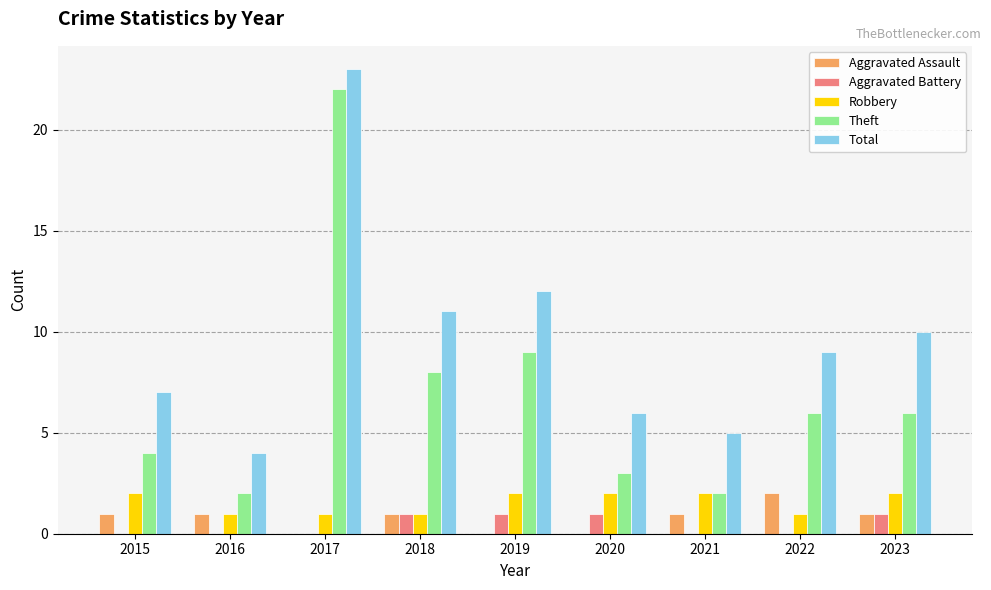

What are all the series names shown in the legend?

Aggravated Assault, Aggravated Battery, Robbery, Theft, Total